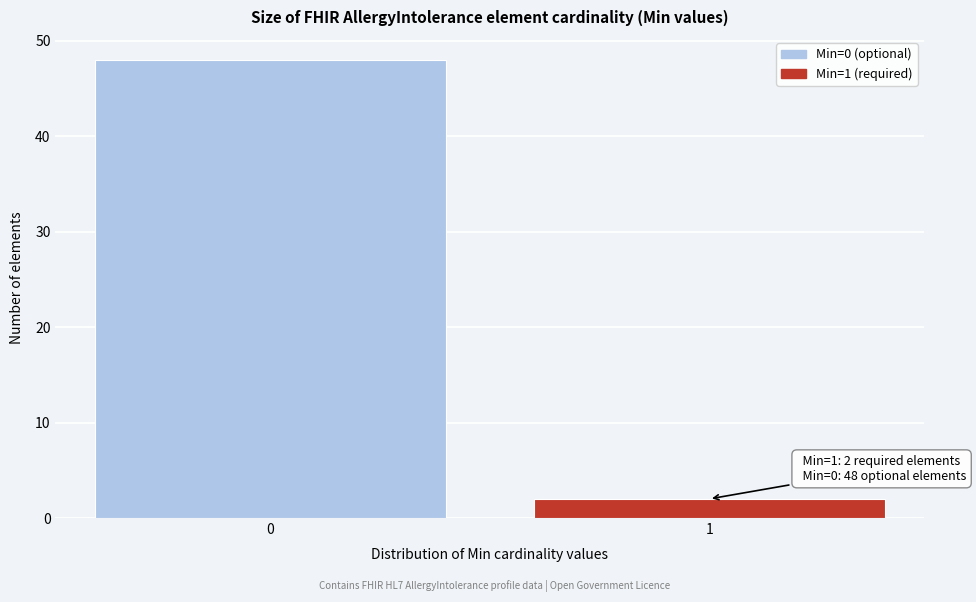

Reading left to right, list all the values displayed in this chart.

0=48	1=2